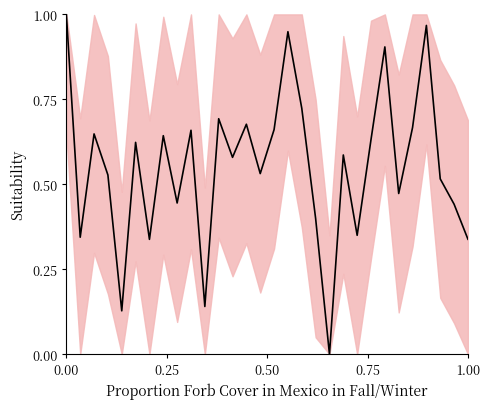

Does the chart have visible grid lines?

No